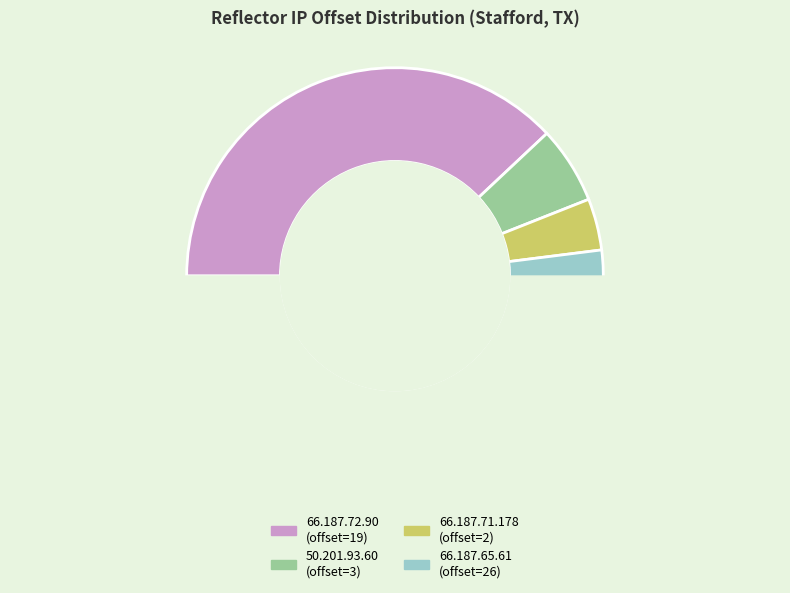

Is it true that 66.187.71.178 is 14% of the pie?

False